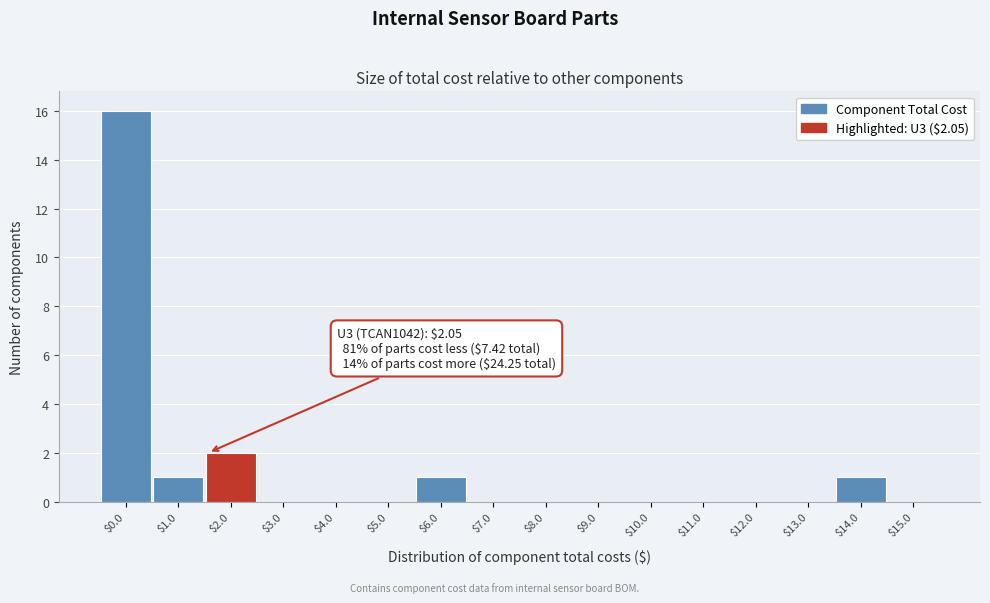

The chart shows a value of -8 at $12.0. True or false?

False